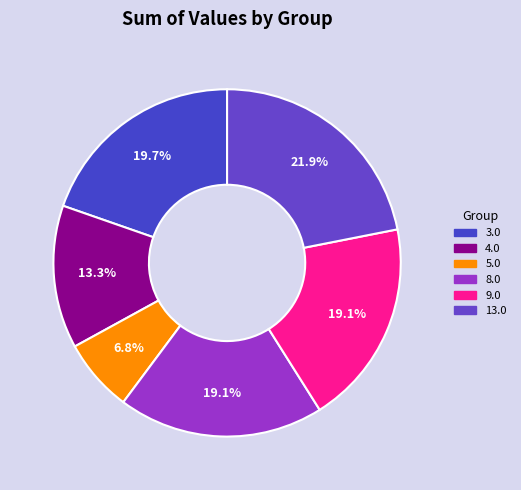

Between 5.0 and 8.0, which is larger?

8.0